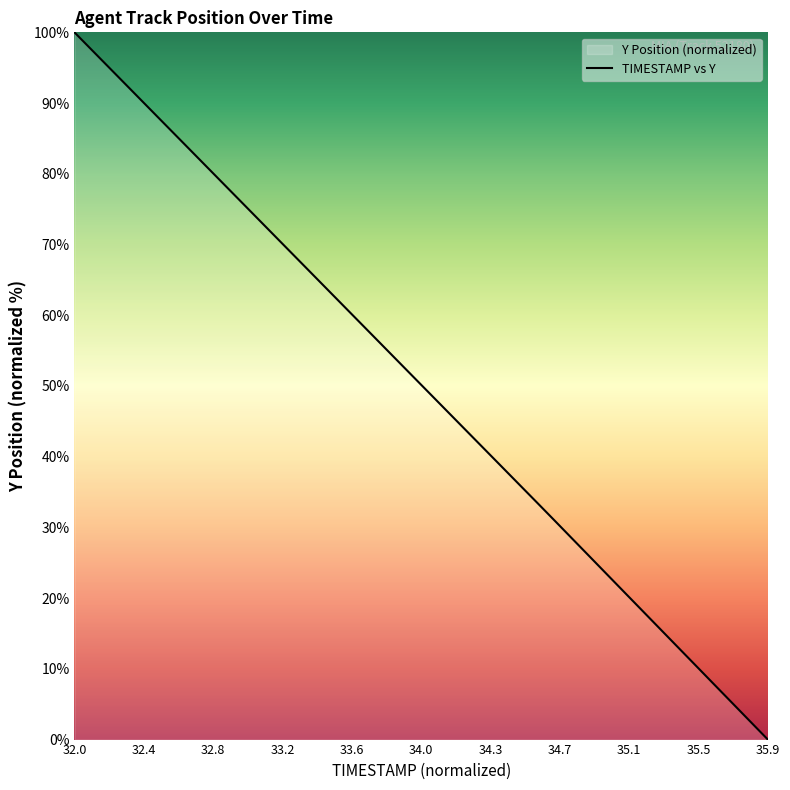

True or false: there are more than 0 points higher than both neighbors.

False